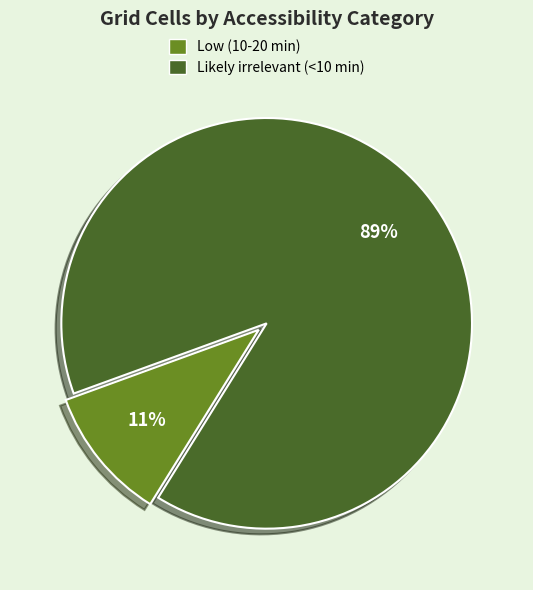

Is the sum of Low (10-20 min) and Likely irrelevant (<10 min) greater than half?

Yes